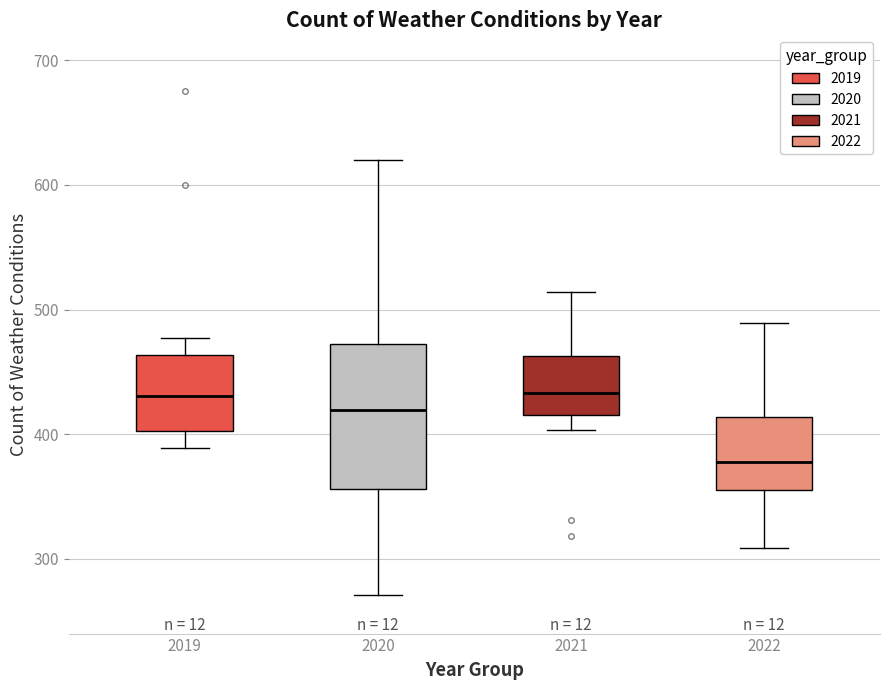

Reading left to right, transcribe this box plot: for each box, give where its median line is, the range the box spans, and where its two whiskers end, as read against the y-axis. The values are not printed on the chart, so give them approximately, as read against the axis.

2019: median 430, box 400 to 460, whiskers 390 to 480
2020: median 420, box 360 to 470, whiskers 270 to 620
2021: median 430, box 420 to 460, whiskers 400 to 510
2022: median 380, box 360 to 410, whiskers 310 to 490